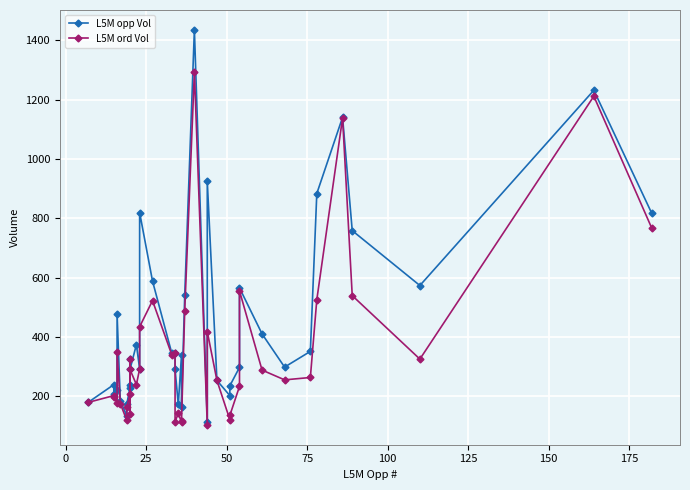

How many values in the L5M ord Vol series are below 264?

20